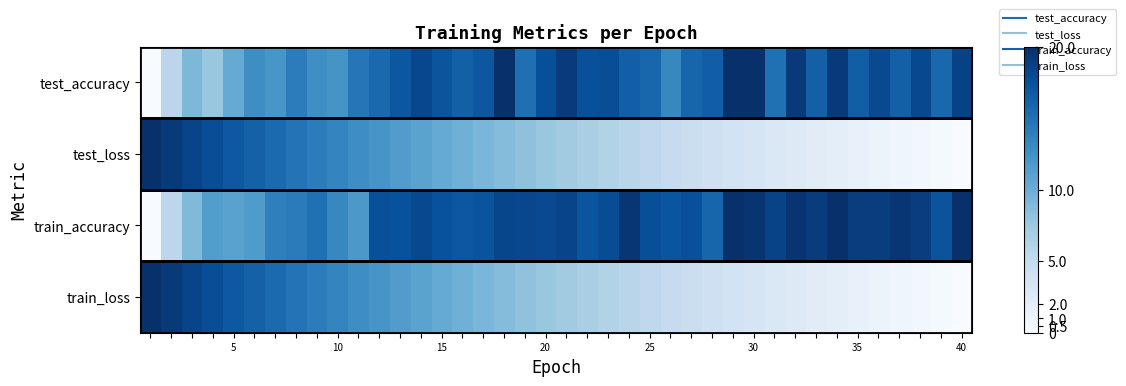

Count the number of data series in this chart.

4